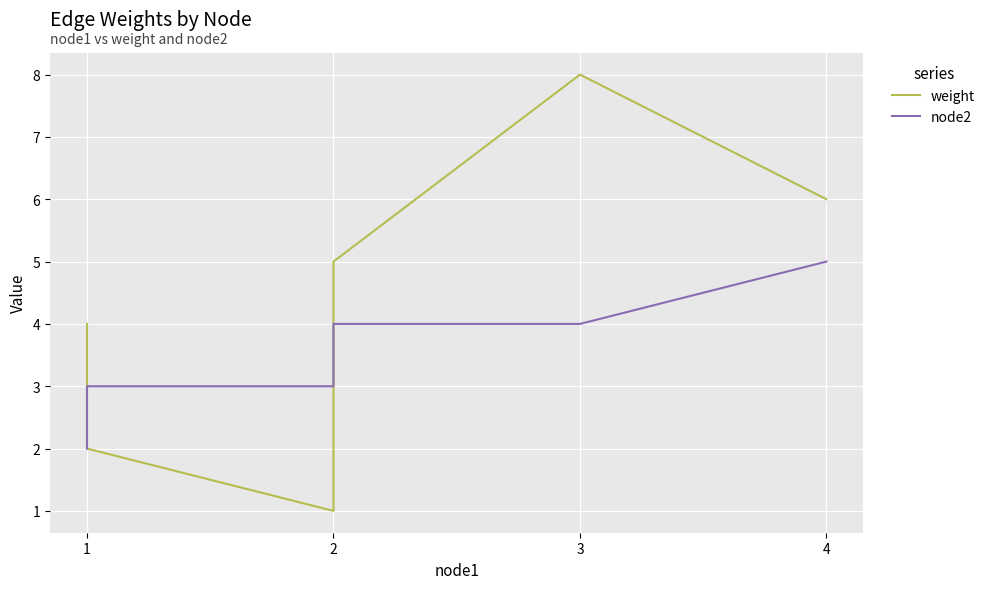

What is the difference between the maximum and second lowest values in the node2 series?

2